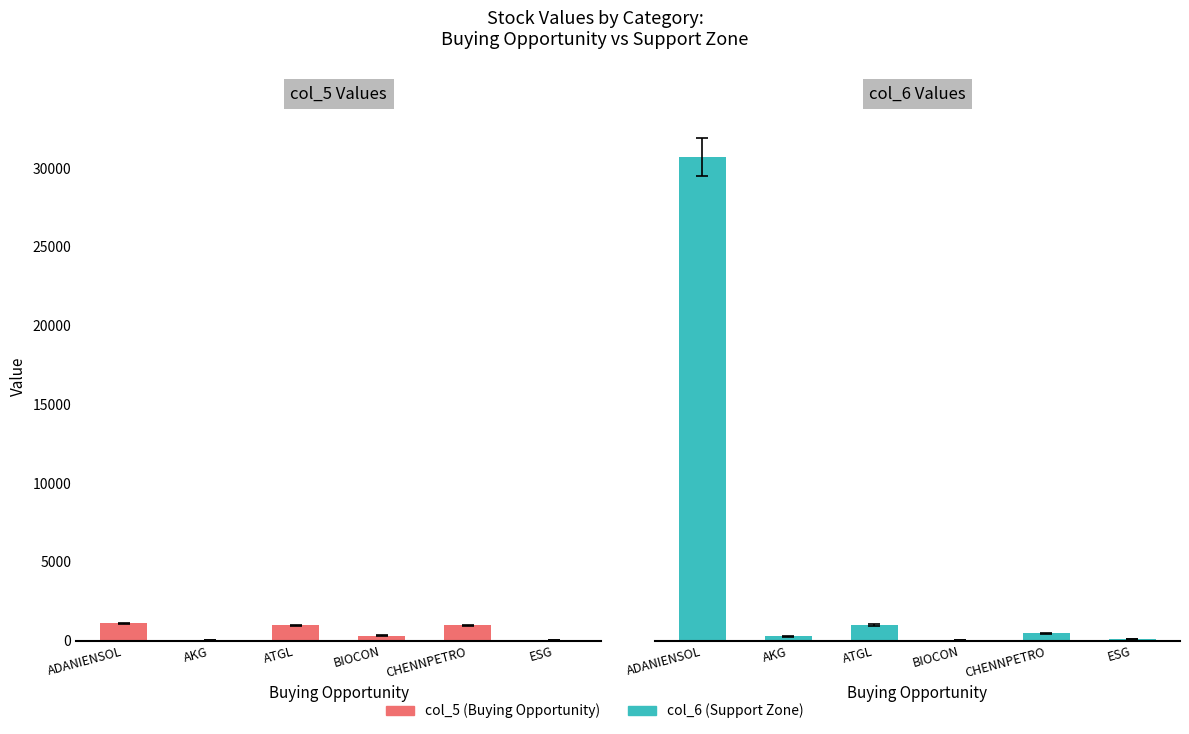

Does the chart contain stacked bars?

No